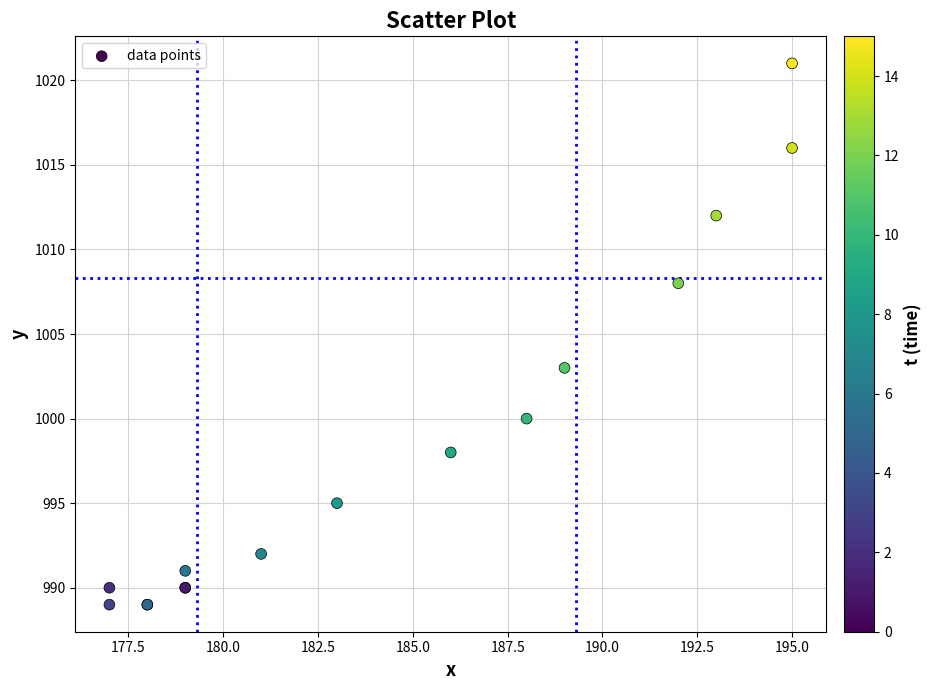

What Y value in the scatter plot is closest to 1005?

1003